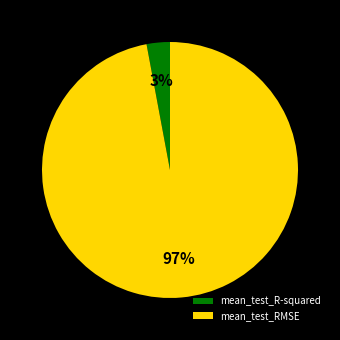

How many slices are in this pie chart?

2